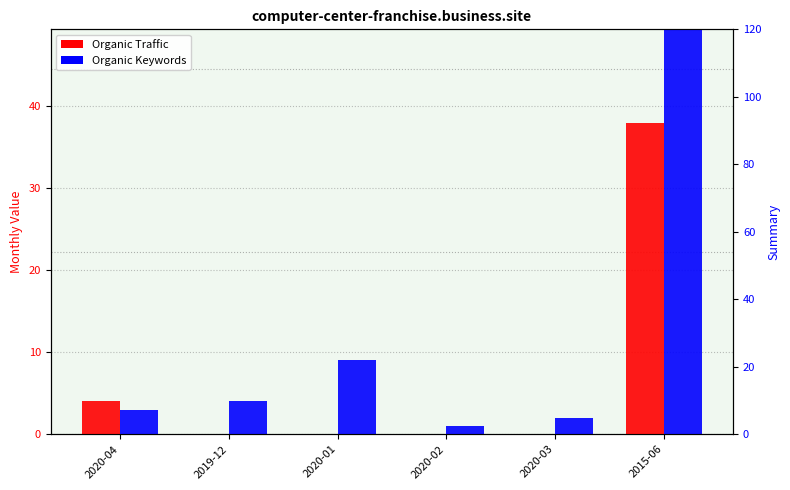

How many groups of bars are there?

6